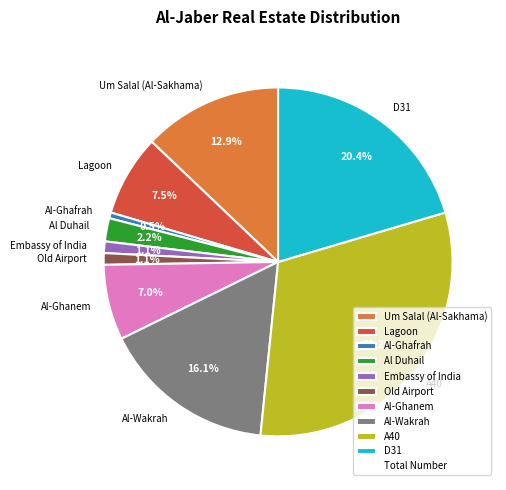

To the nearest percent, what portion does Al Duhail represent?

2%